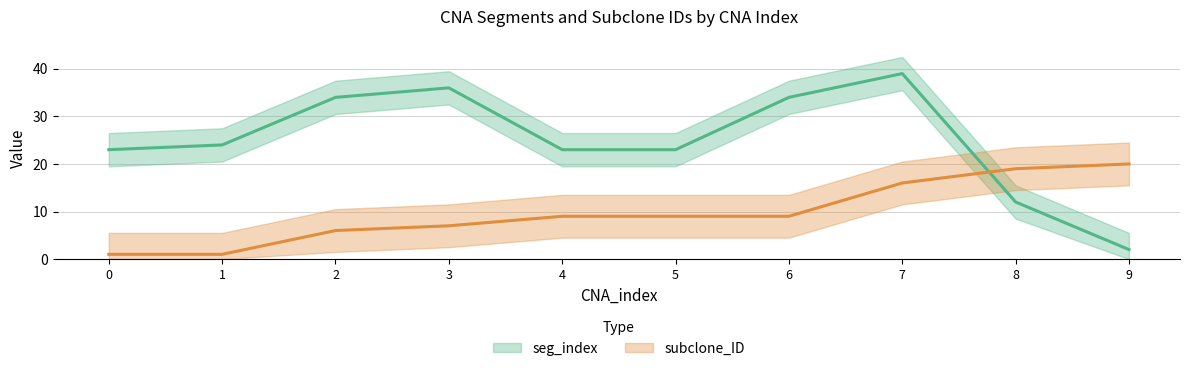

What is the spread (max minus min) of values at 6?

25